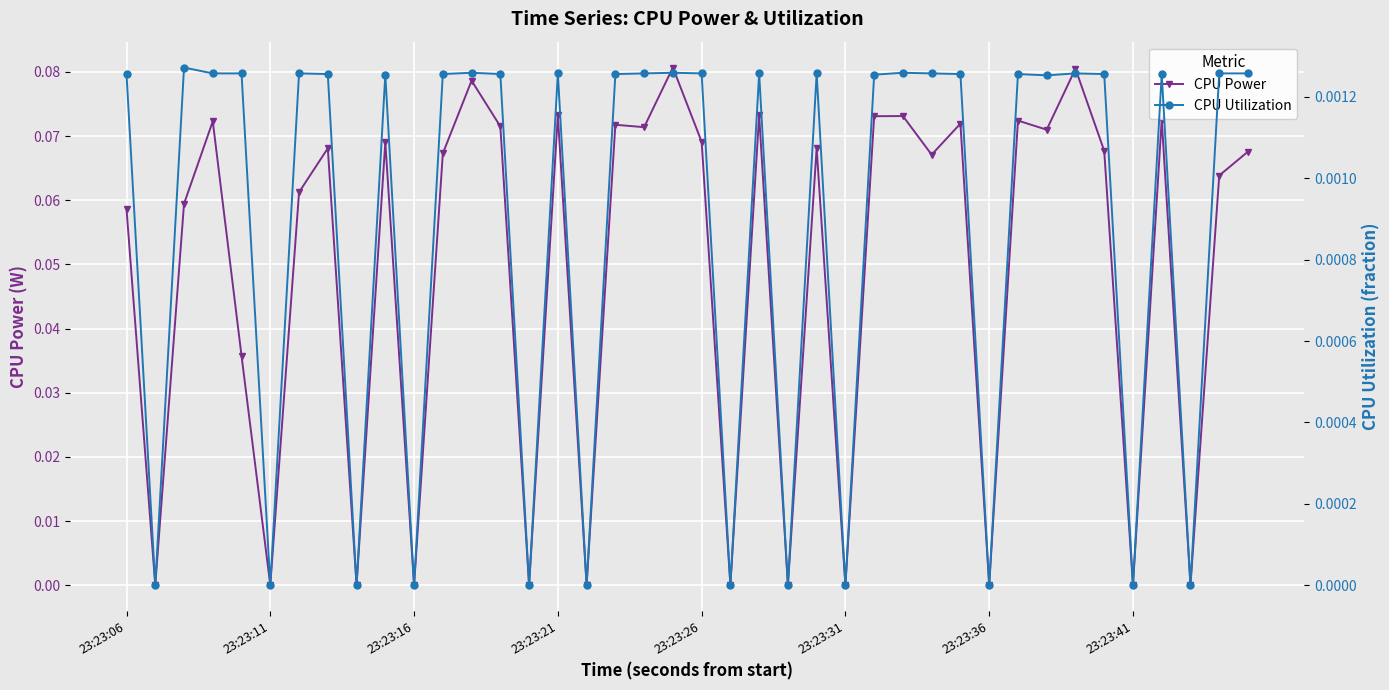

How many values in CPU Utilization are above zero?

28